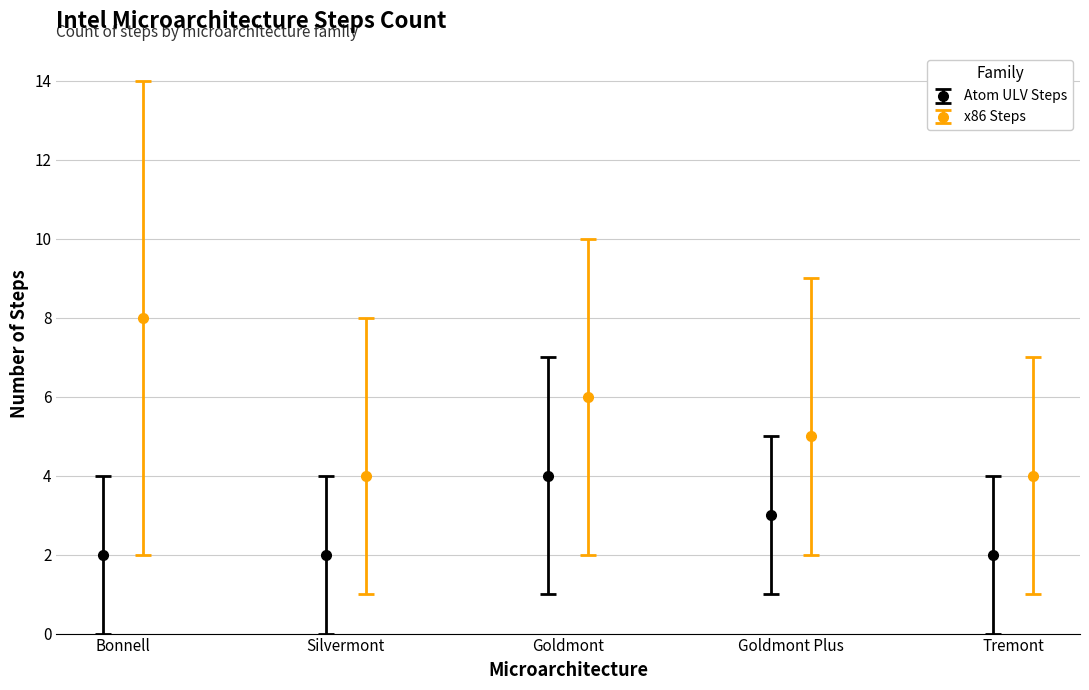

How many series are shown in this chart?

2